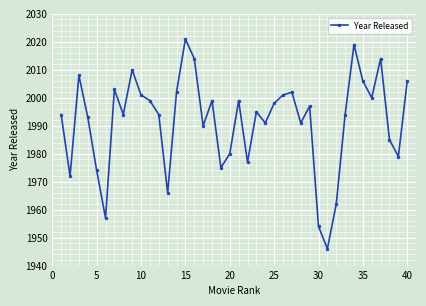

What is the minimum value shown in the chart?

1946